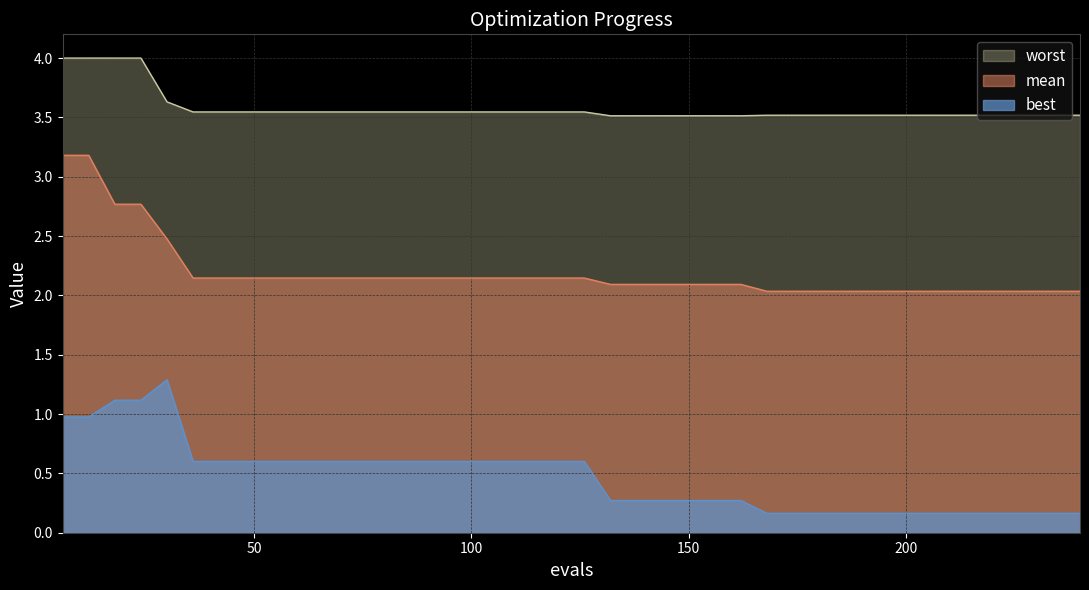

At which category does the chart reach its peak across all series?

6